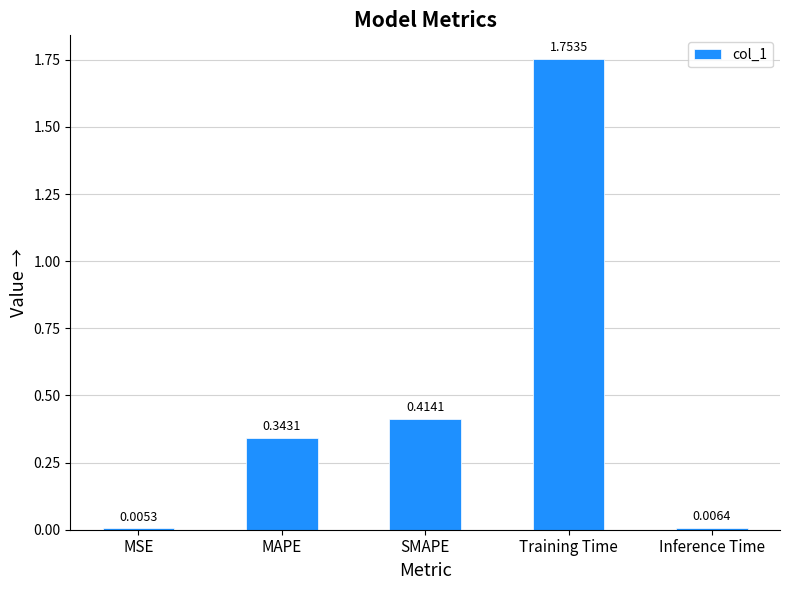

What is the change in value from SMAPE to Inference Time?

-0.4